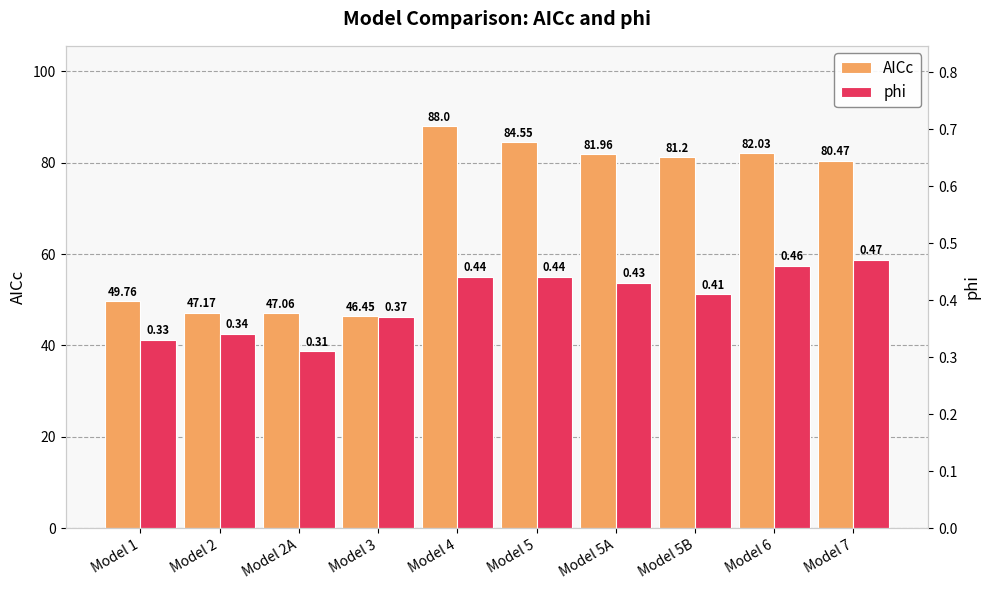

What is the smallest value displayed?

0.3